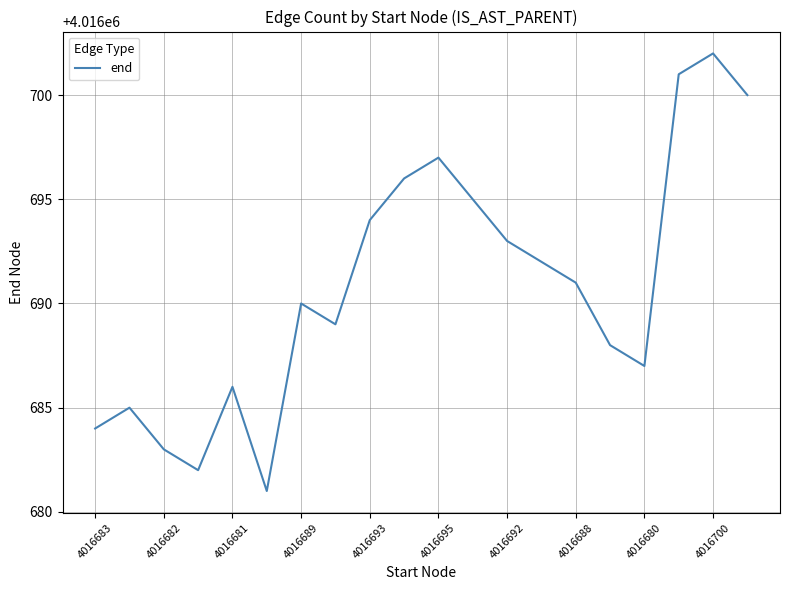

Is this an area chart (filled region under the line)?

No